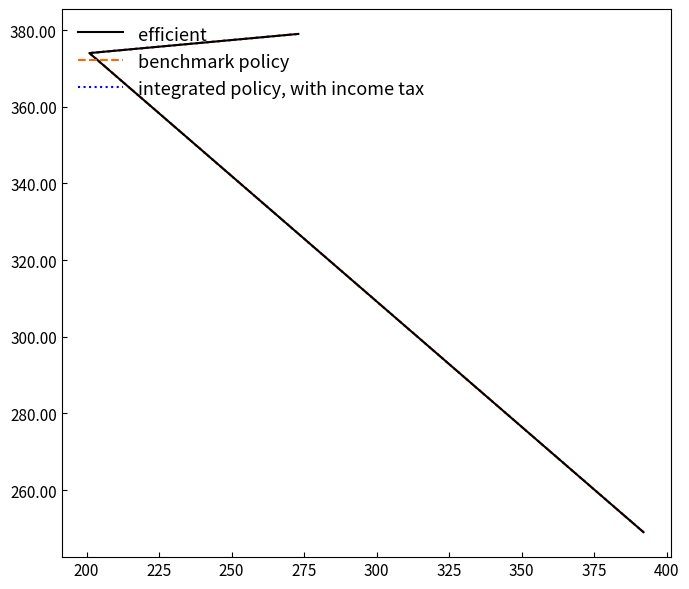

What is the minimum value shown in the chart?

249